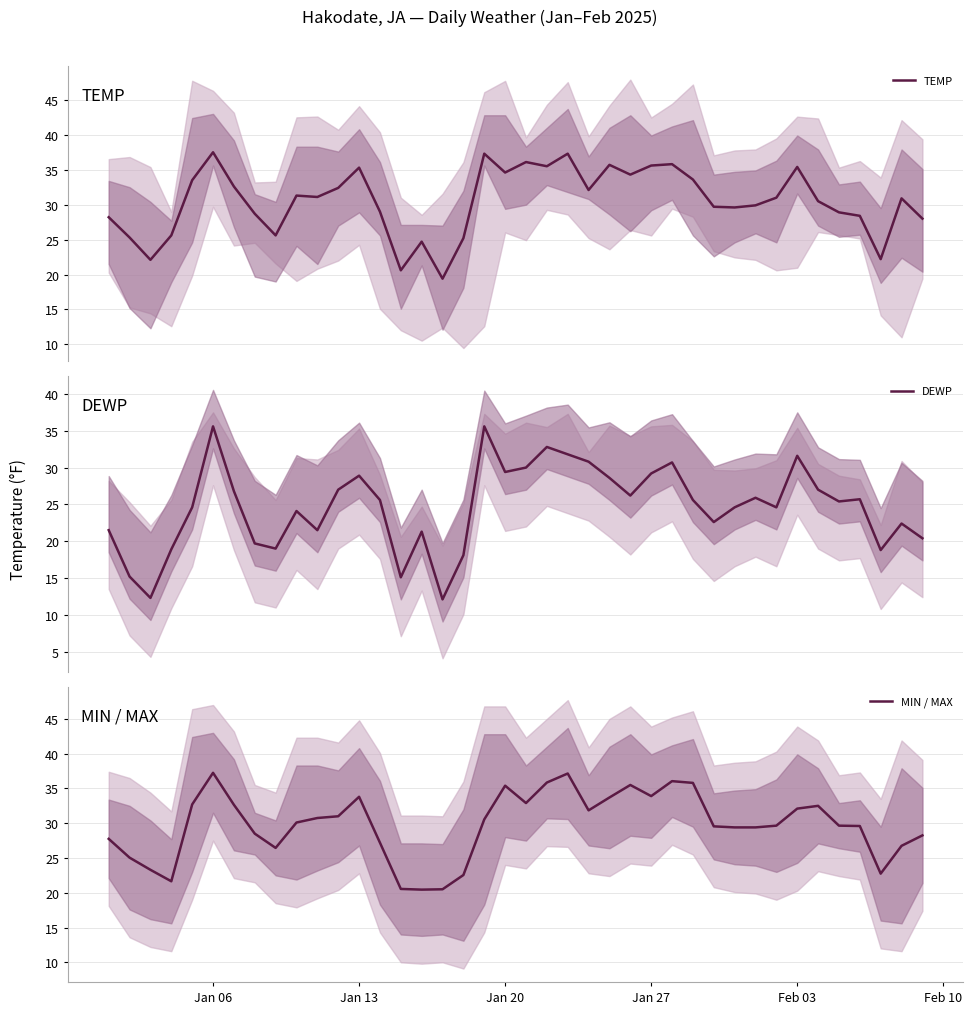

True or false: TEMP and MIN / MAX intersect in this chart.

True